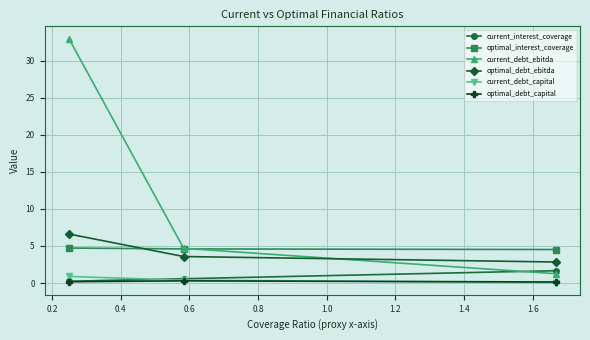

What is the value of the optimal_debt_ebitda point at the 2nd from the left?

3.6